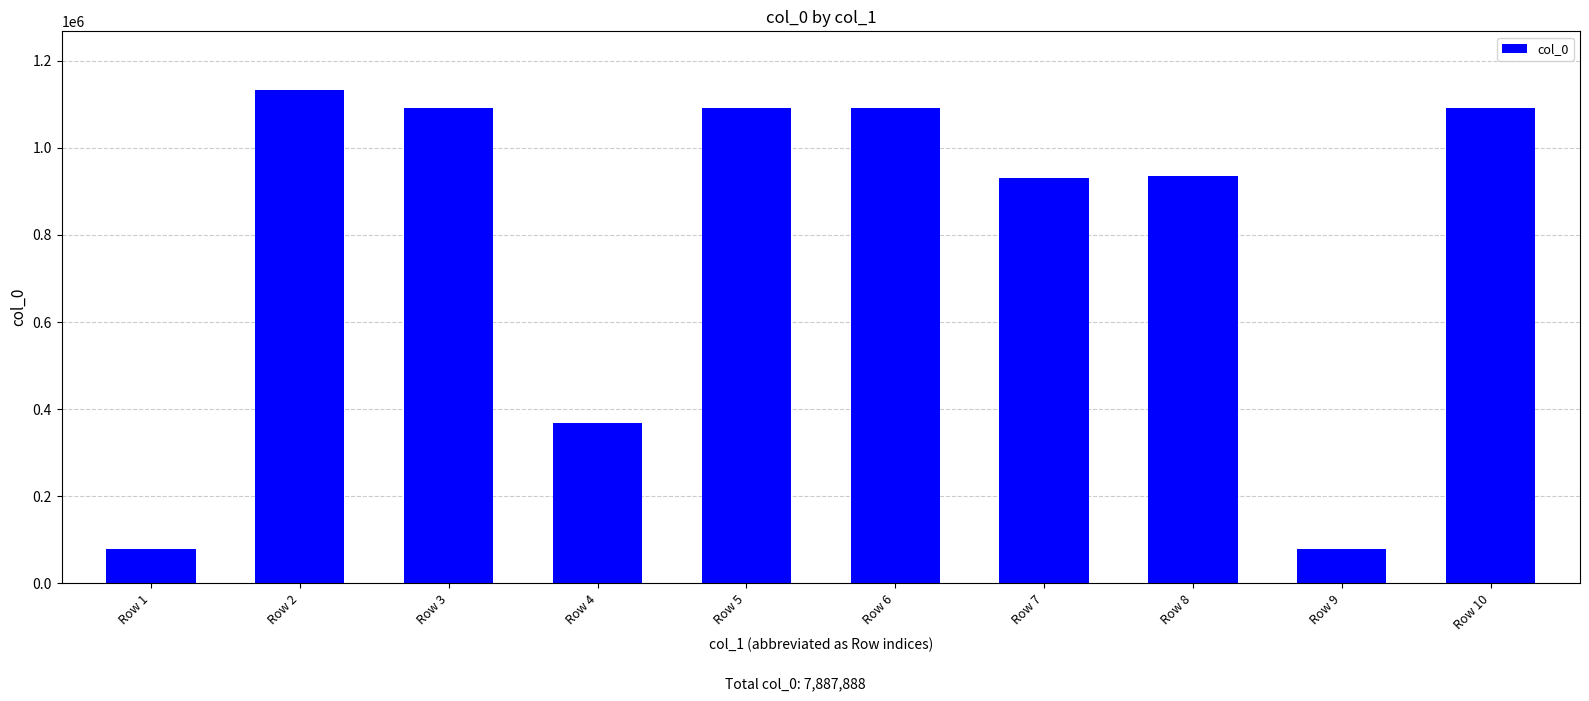

Where is the data nearest to the value 605359?

Row 4